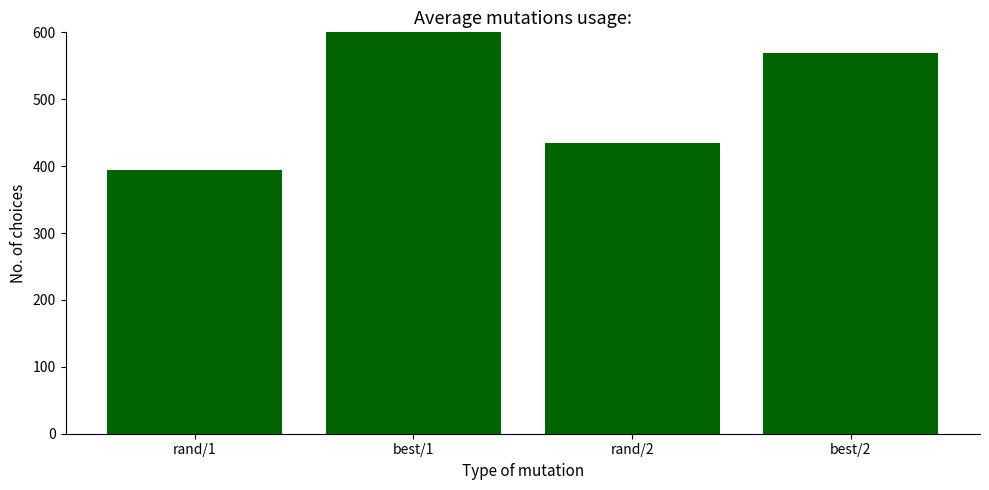

What is the average value?

510.9